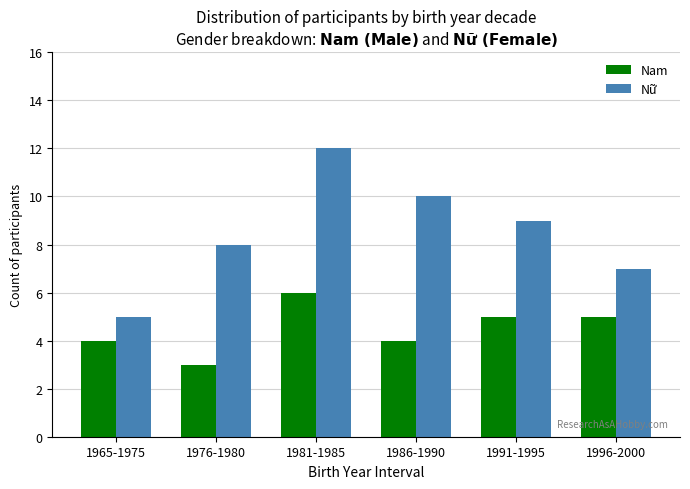

At which category is the sum across all series the highest?

1981-1985